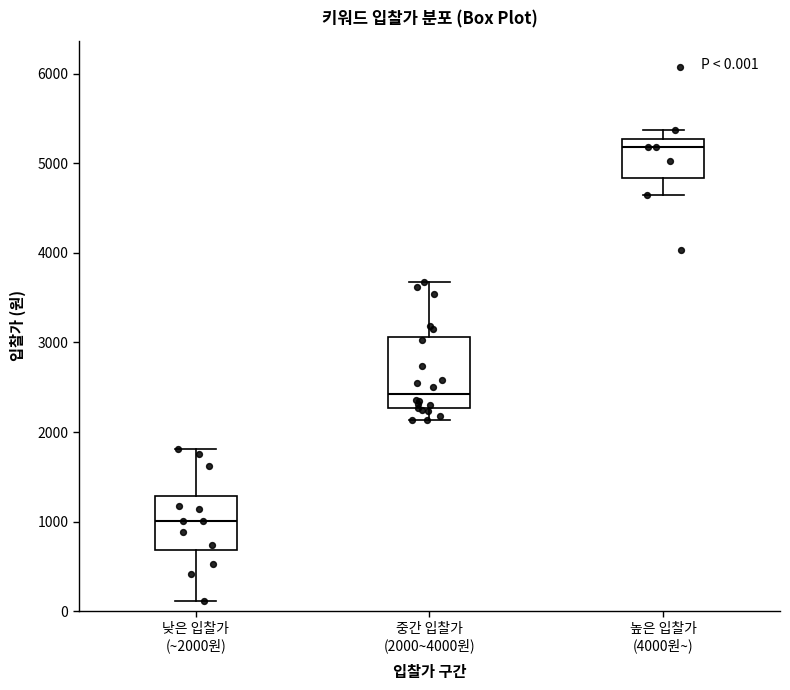

Comparing the boxes themselves (not the whiskers), which one is the tallest?

중간 입찰가 (2000~4000원)